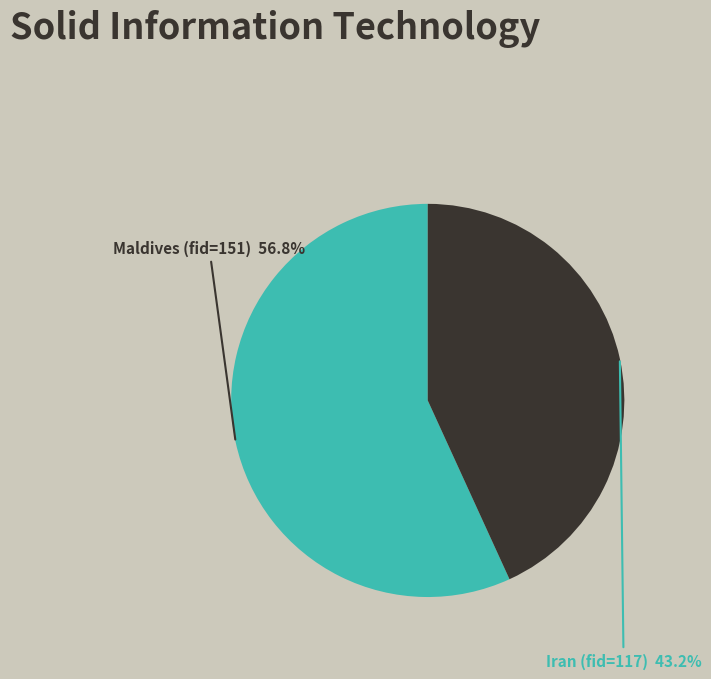

Which slice is the largest?

Maldives (fid=151)